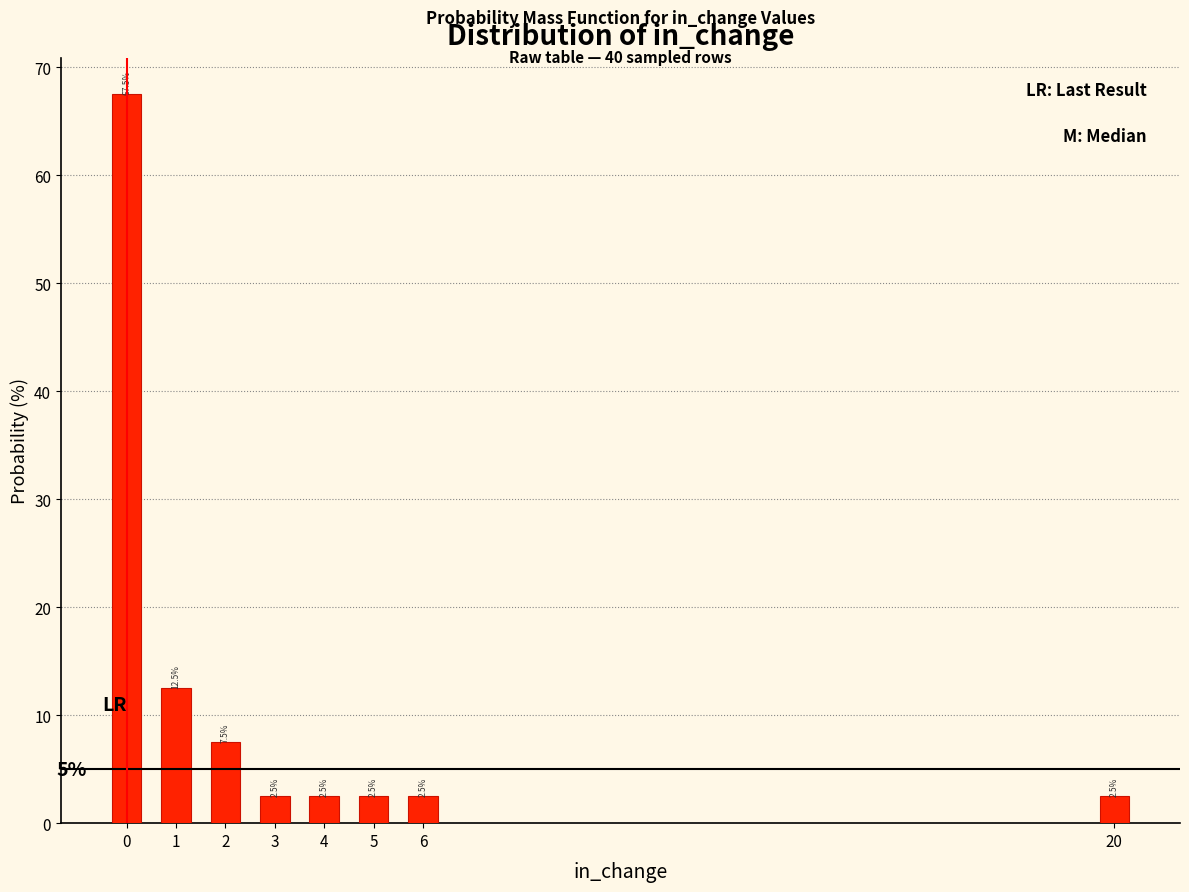

Reading left to right, extract all data points from this chart.

67.5	12.5	7.5	2.5	2.5	2.5	2.5	2.5